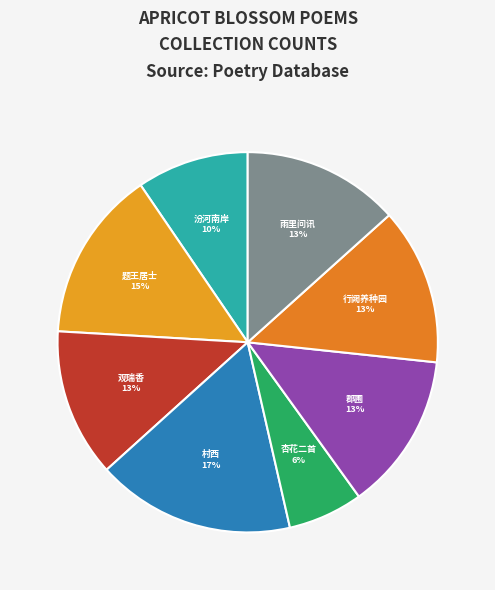

How many segments does this pie chart have?

8